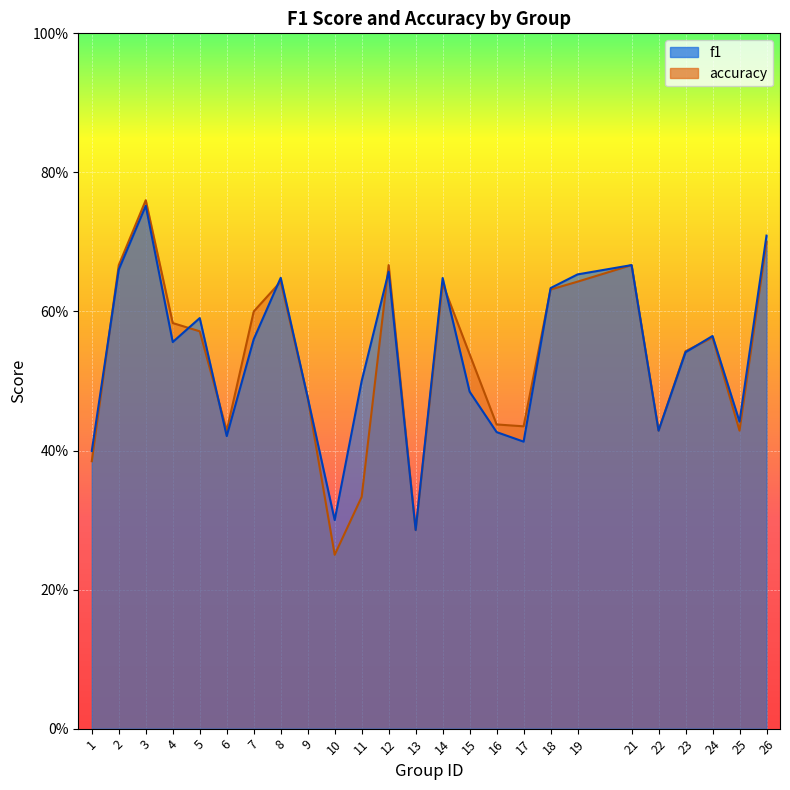

Which category has the highest value in the f1 series?

3